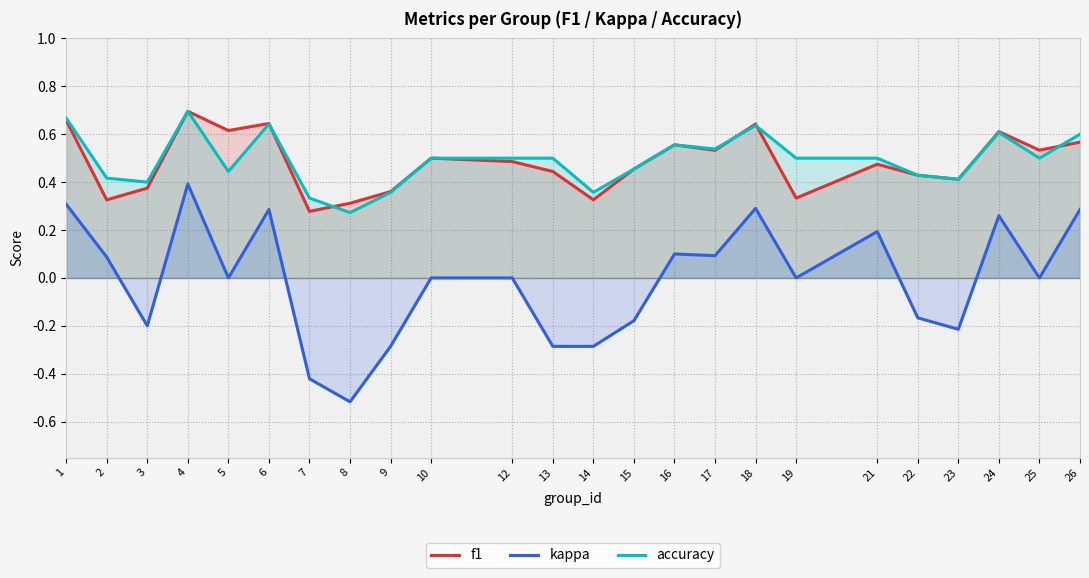

Is it true that kappa equals -0.2 at 15?

True